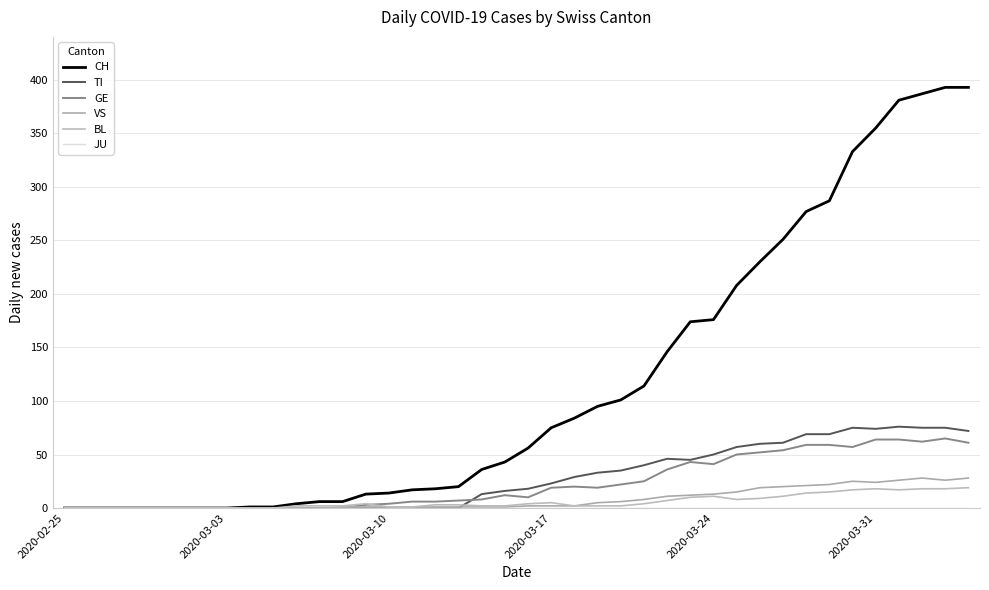

True or false: CH and TI cross at least once.

False